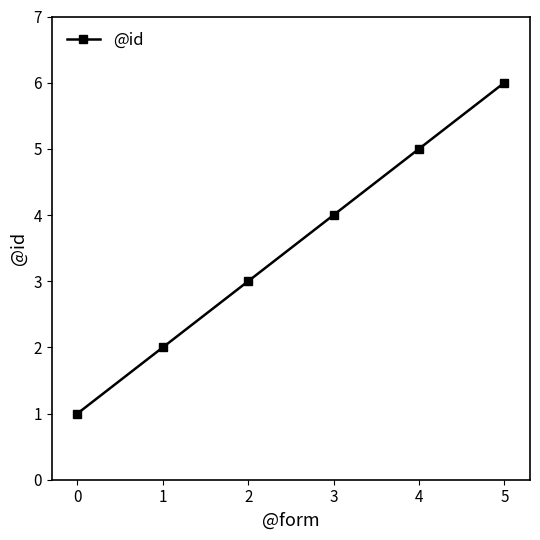

Does the chart display data point markers on the line(s)?

Yes